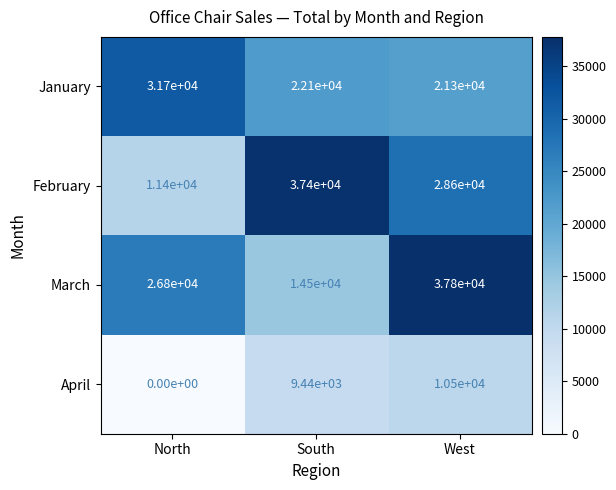

Which category has the highest value across all series?

West